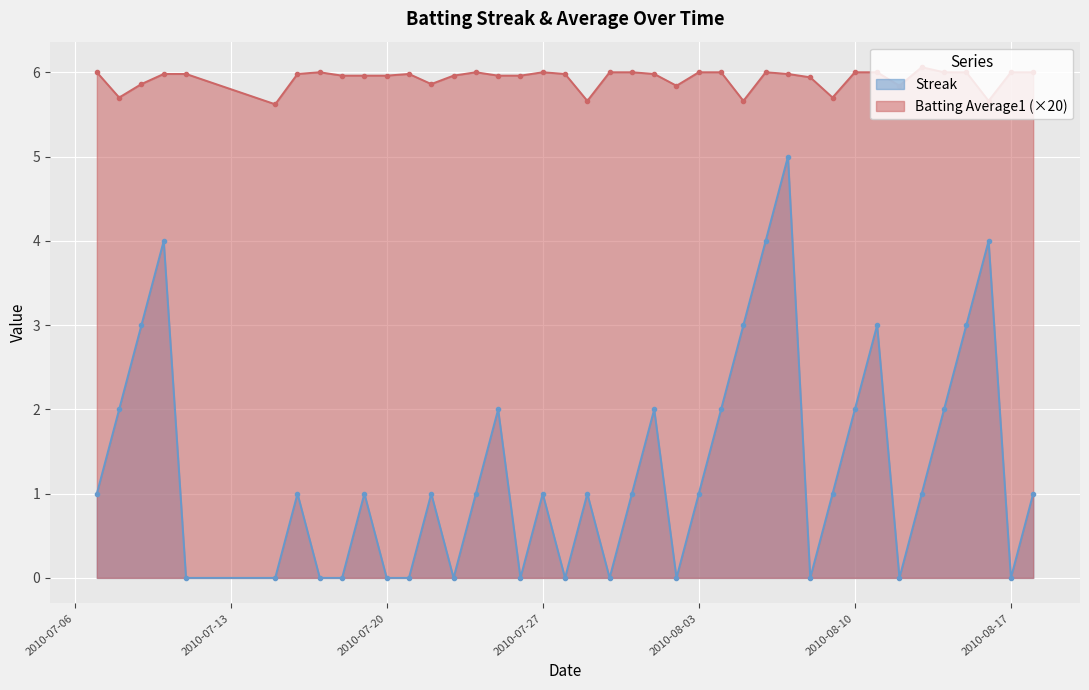

True or false: Streak has a value of 0.0 at 2010-08-17.

True